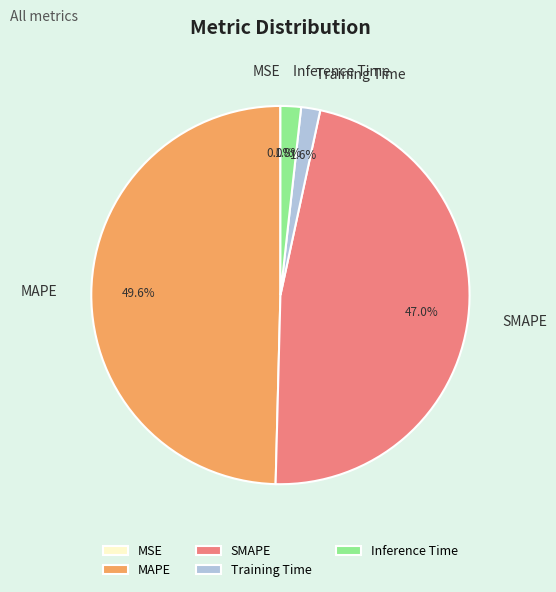

Is the sum of Inference Time and MAPE greater than half?

Yes